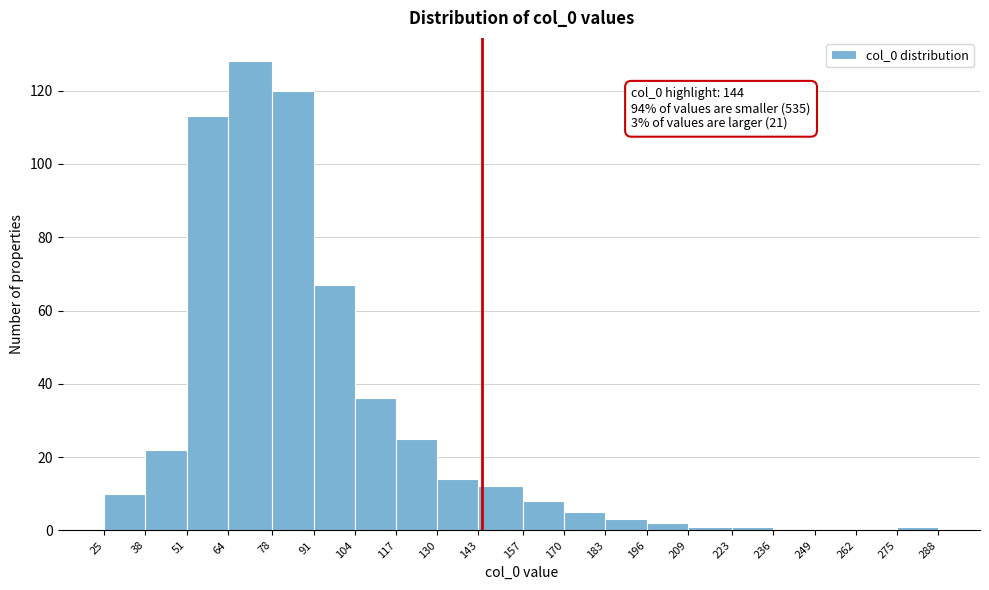

Which range on the x-axis has the tallest bar?

64 to 78